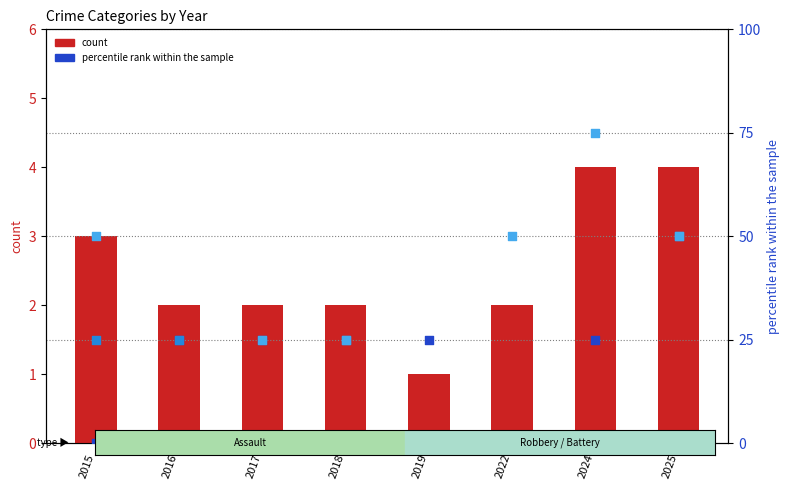

At how many categories does at least one series exceed 50?

1